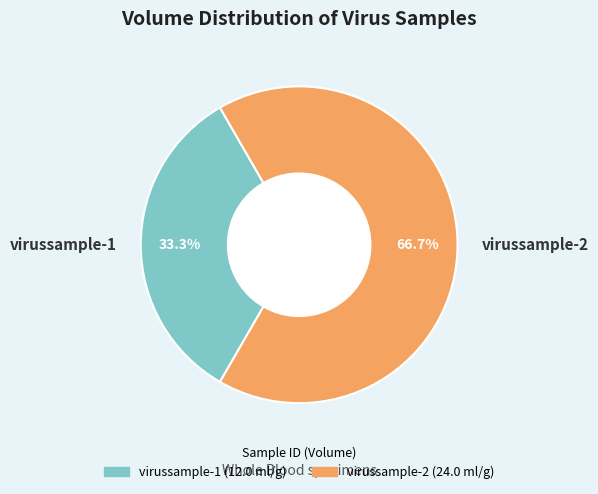

To the nearest percent, what is the combined percentage of virussample-1 and virussample-2?

100%